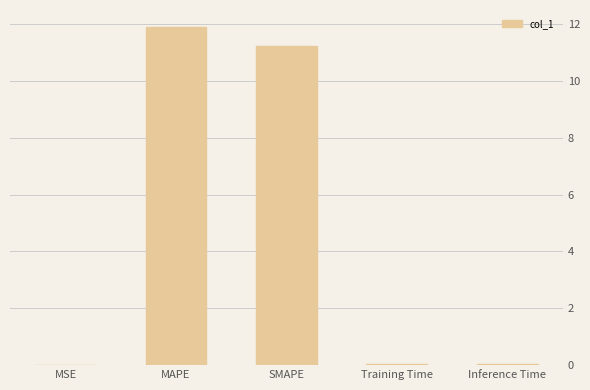

What is the difference between the values at MAPE and MSE?

11.9